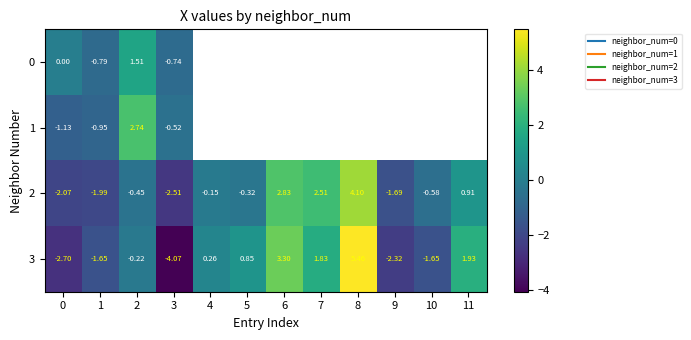

At 0, list the series in order from smallest to largest.

3, 2, 1, 0